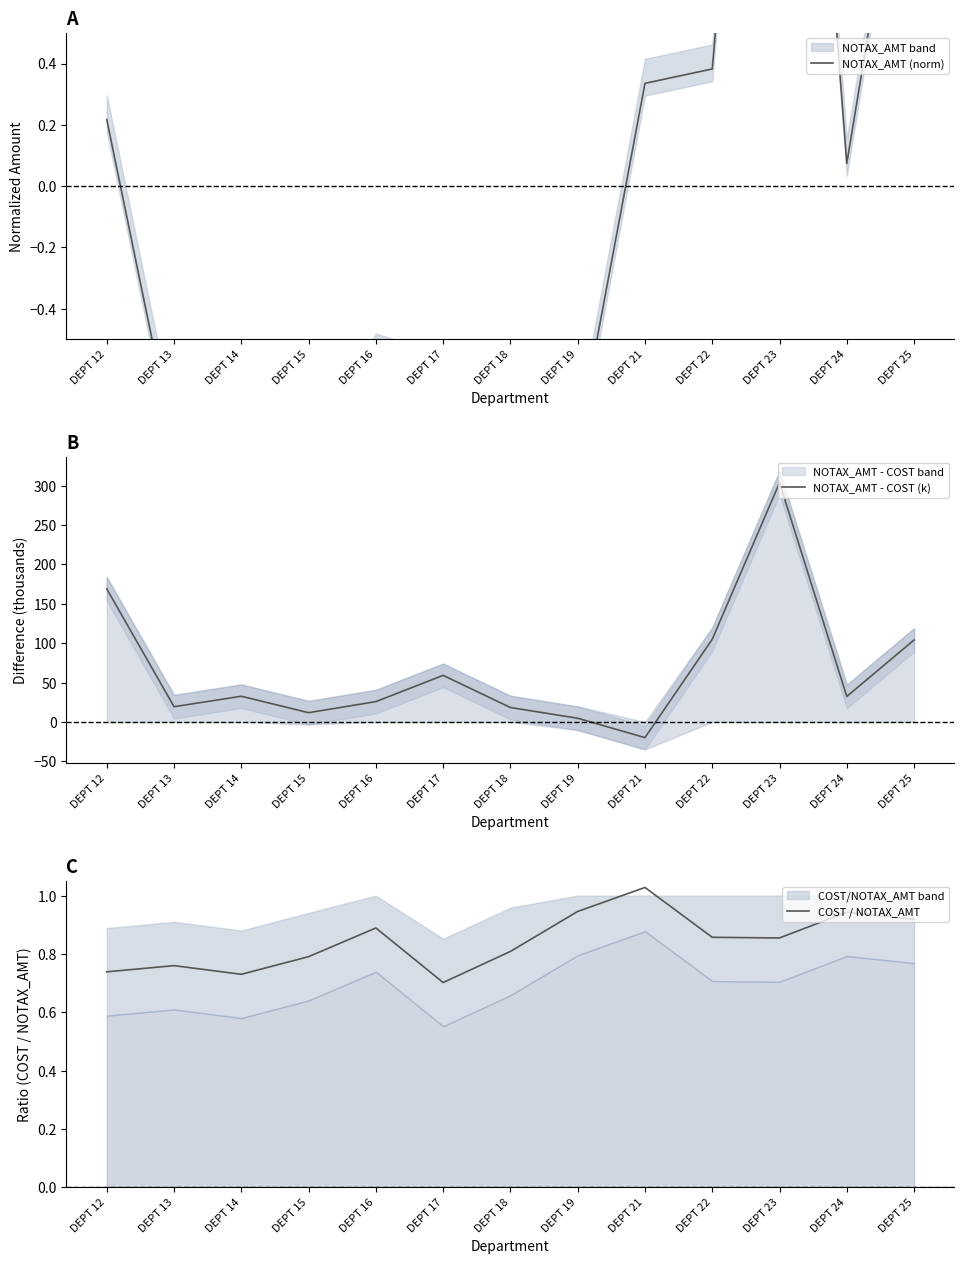

What is the total value across all series at DEPT 17?

59.2